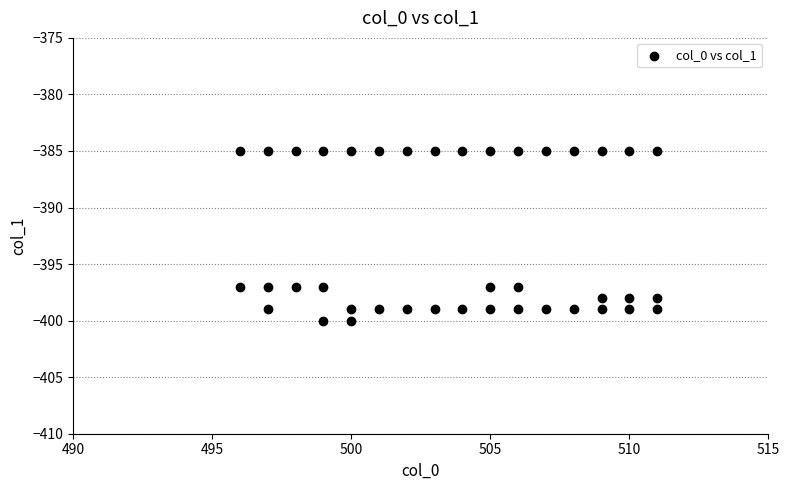

What is the range of X values (max minus min)?

15